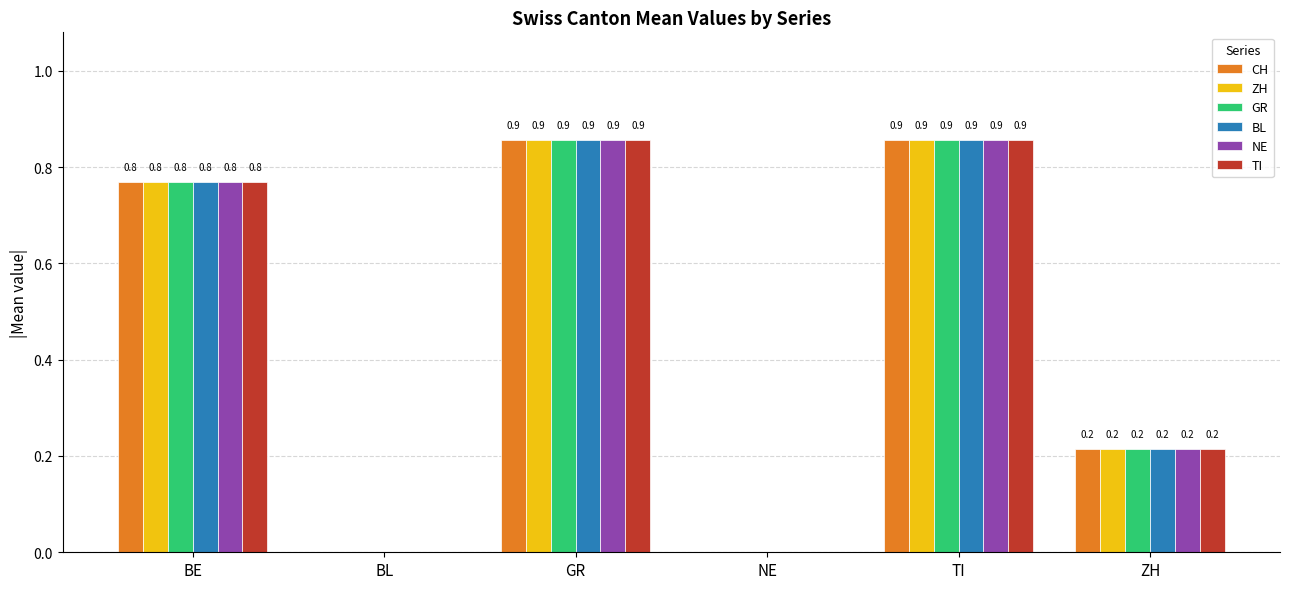

Are the bars horizontal?

No